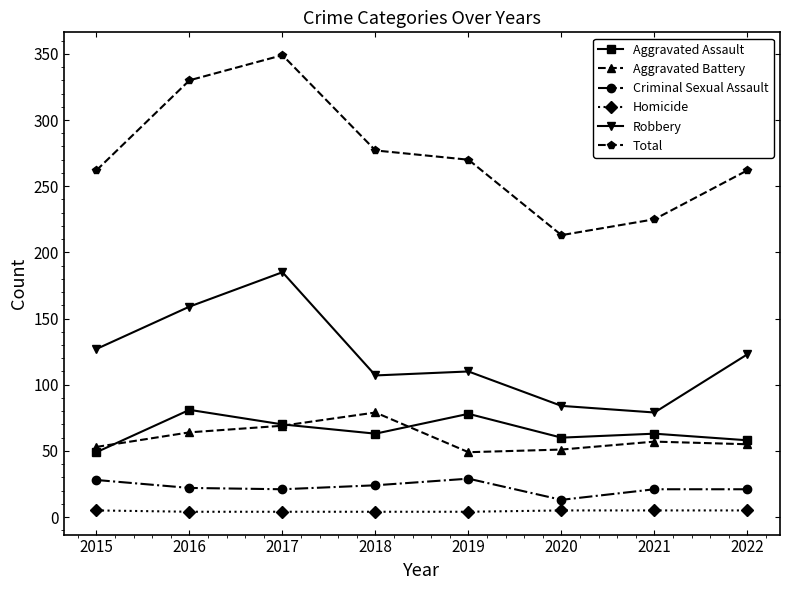

Which series has the largest range (max minus min)?

Total